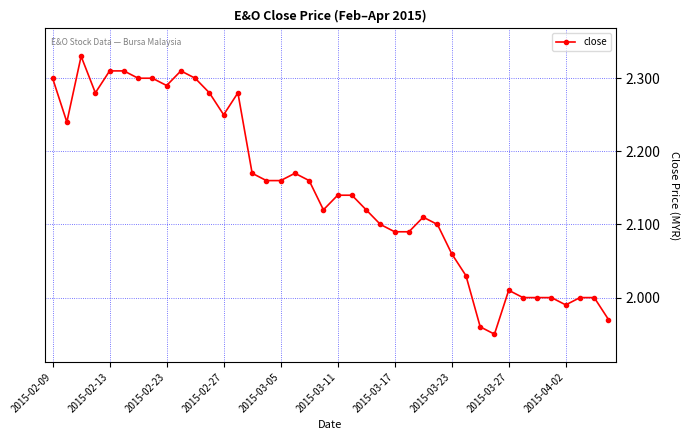

True or false: the data has more than 2 interior local peaks.

True